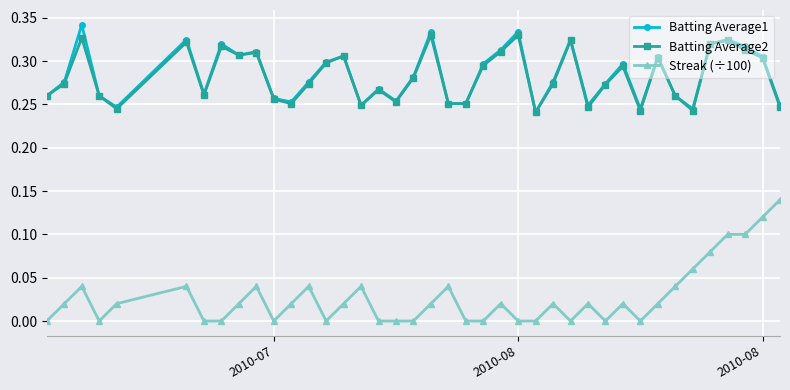

Which series has the largest range (max minus min)?

Streak (÷100)